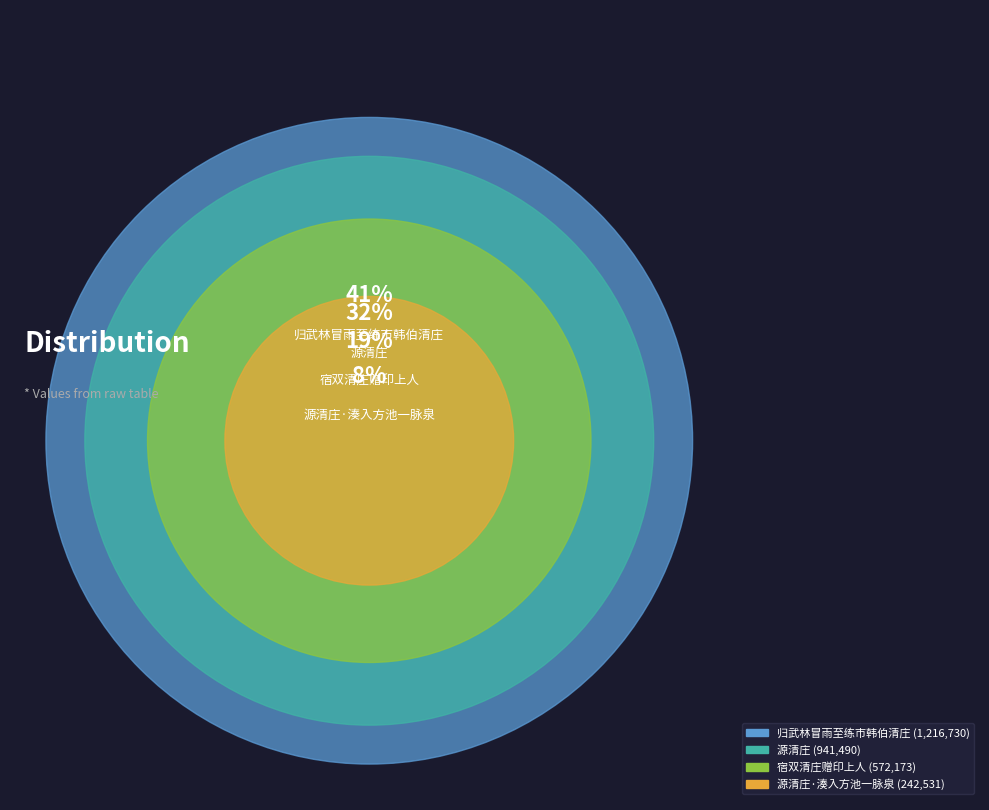

What percentage is the 源清庄·湊入方池一脉泉 slice, to the nearest percent?

8%